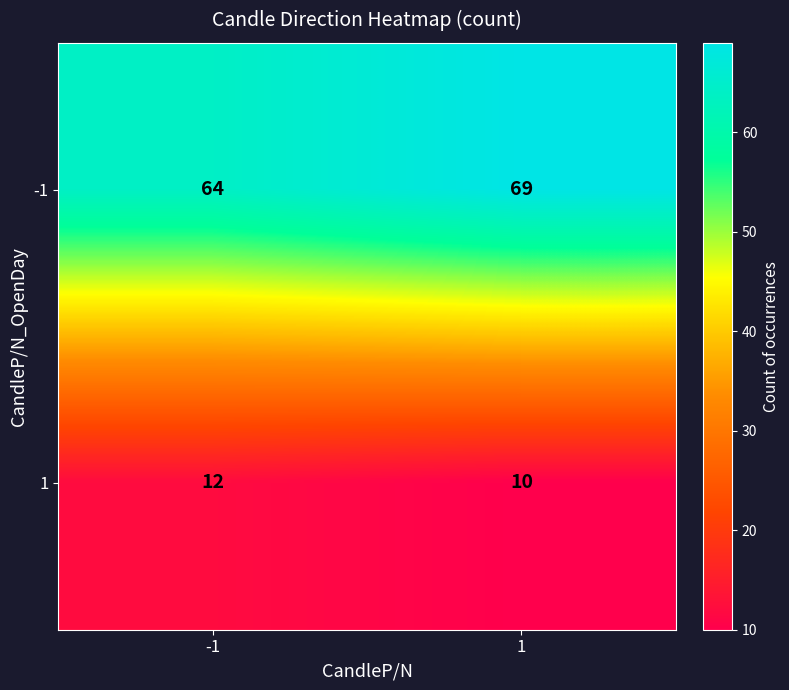

Reading left to right, what are all the values shown in this chart?

-1: 64	69
1: 12	10